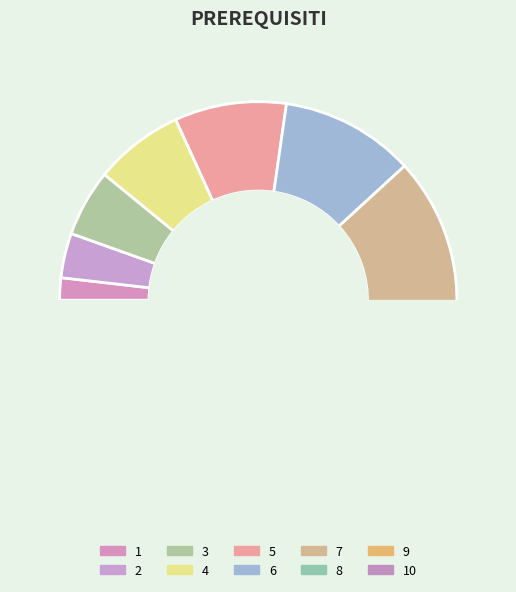

Is 4 the majority of the pie?

No